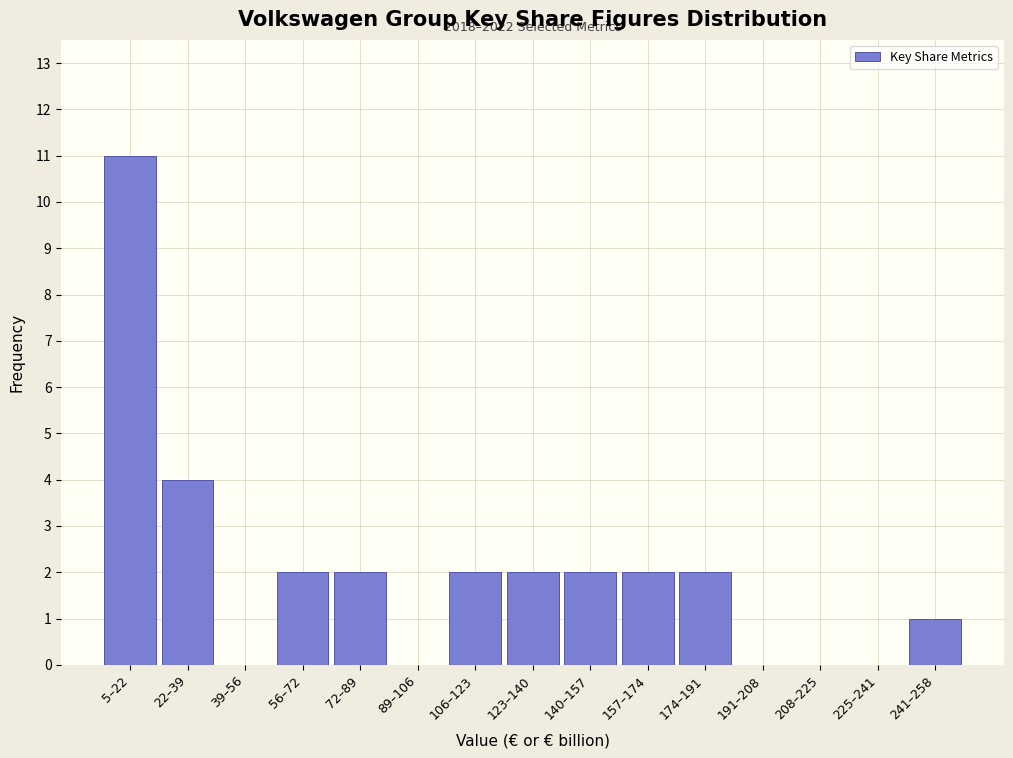

Reading left to right, list all the values displayed in this chart.

5–22=11	22–39=4	39–56=0	56–72=2	72–89=2	89–106=0	106–123=2	123–140=2	140–157=2	157–174=2	174–191=2	191–208=0	208–225=0	225–241=0	241–258=1